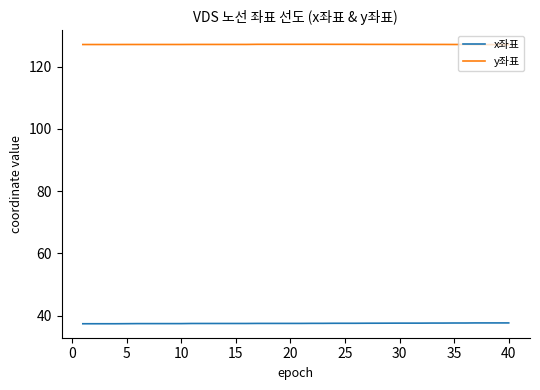

What is the highest value of the y좌표 series?

127.2